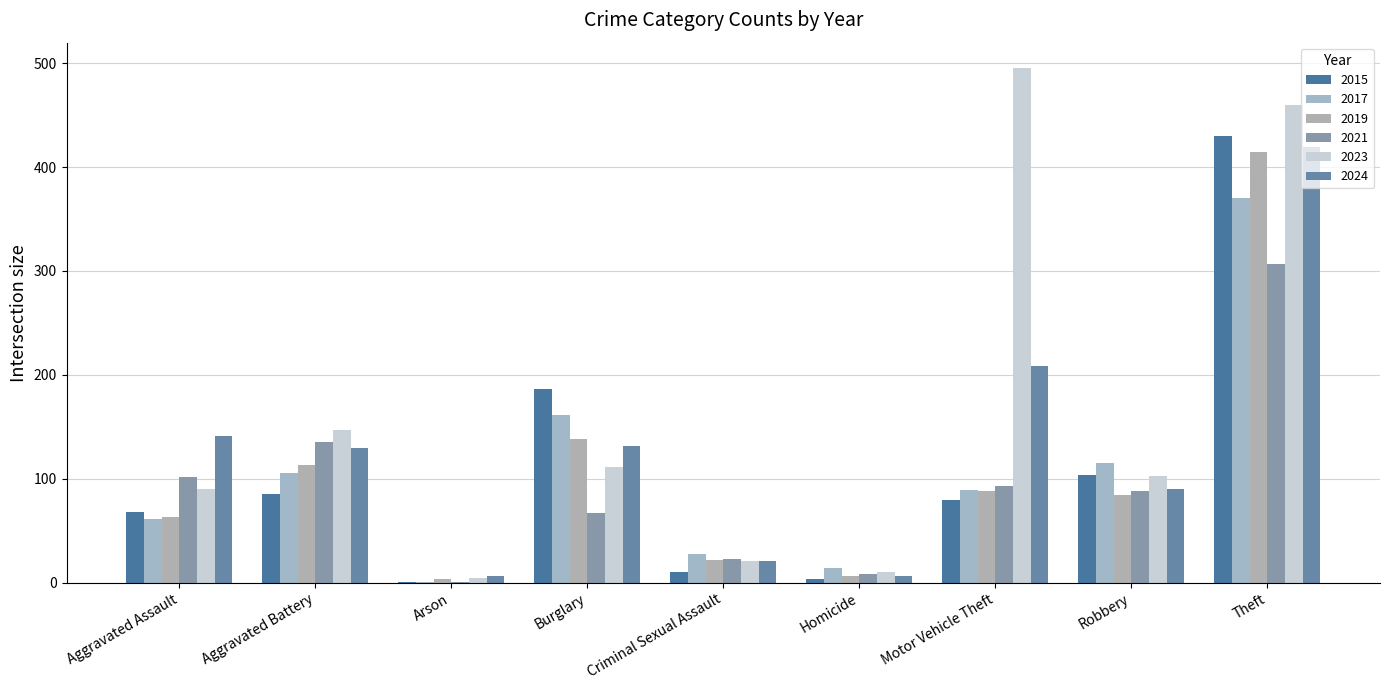

Which has a higher value, Aggravated Battery or Motor Vehicle Theft?

Aggravated Battery